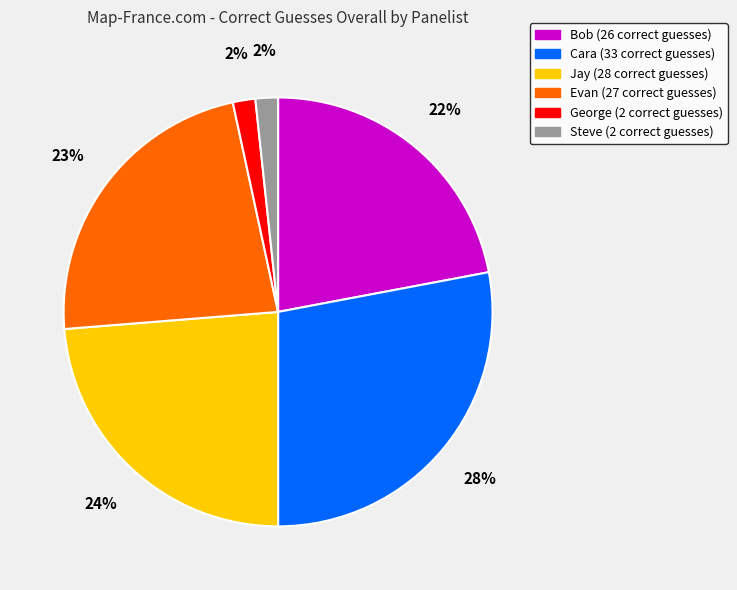

What percentage is the Cara slice, to the nearest percent?

28%